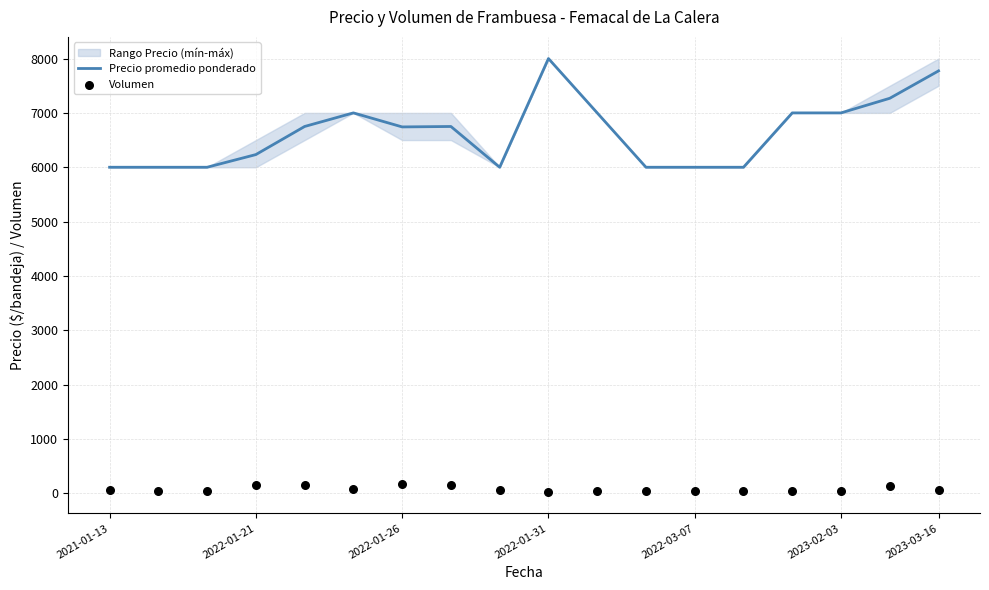

What is the total value across all series at 11?

6045